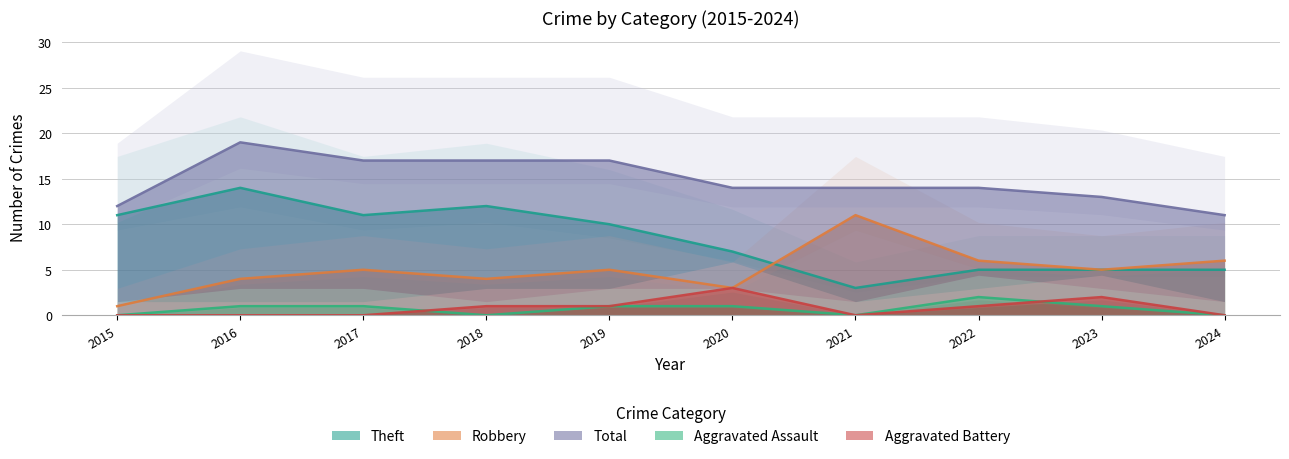

What is the value of the Aggravated Battery point at the 9th from the left?

2